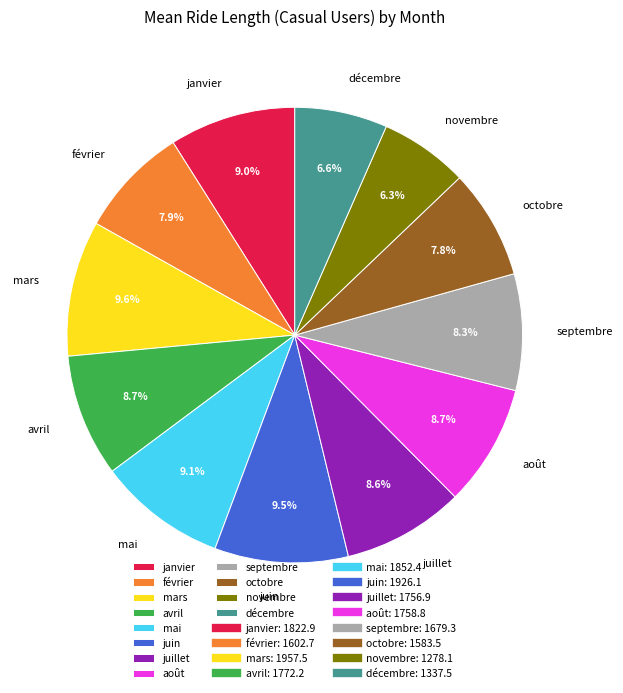

Do septembre and novembre together represent more than half of the pie?

No